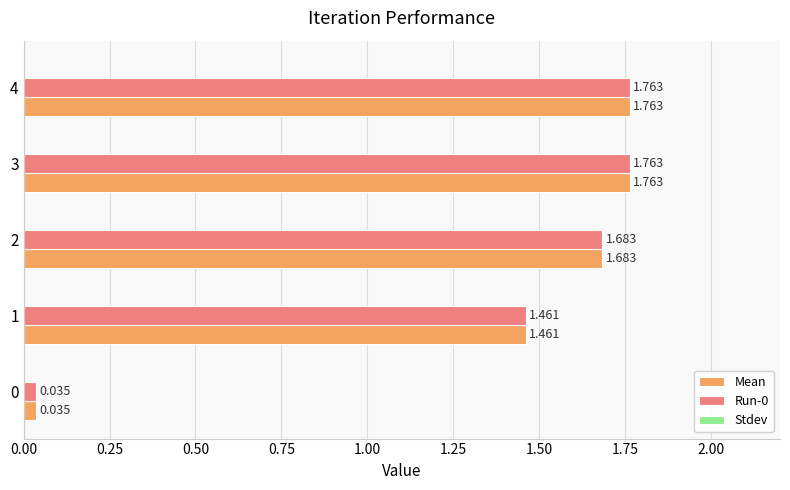

How many values in the Run-0 series are below 1?

1